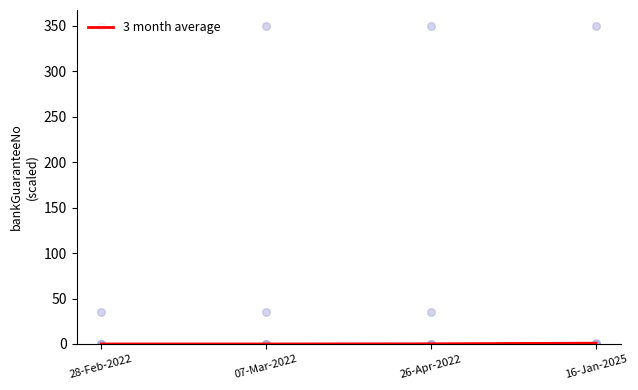

What is the change in value from 07-Mar-2022 to 26-Apr-2022?

+0.2